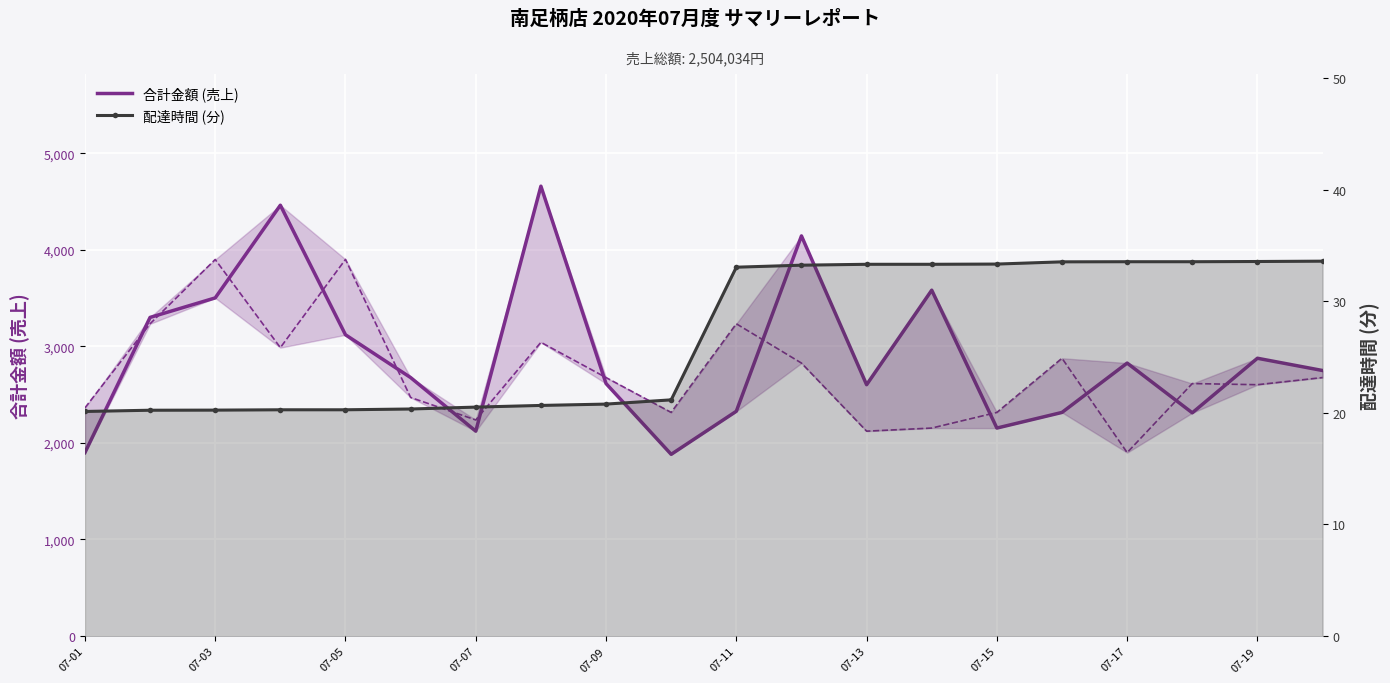

What is the difference between the second highest and minimum values in the 配達時間 (分) series?

13.4